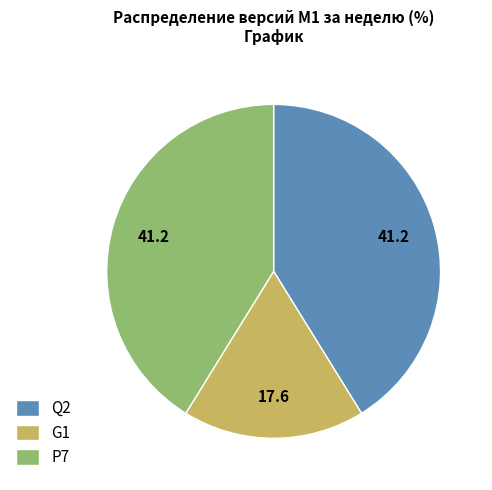

True or false: P7 accounts for 48% of the total.

False